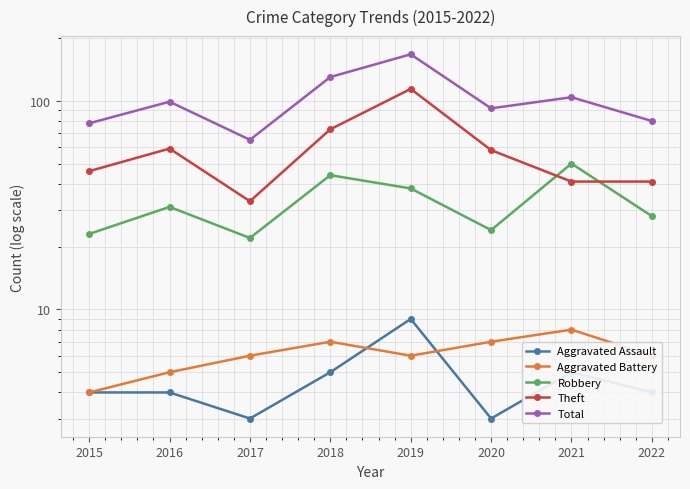

Does the chart have visible grid lines?

Yes